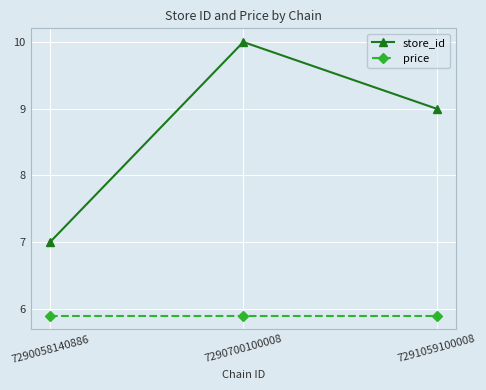

Which series has the widest spread of values?

store_id